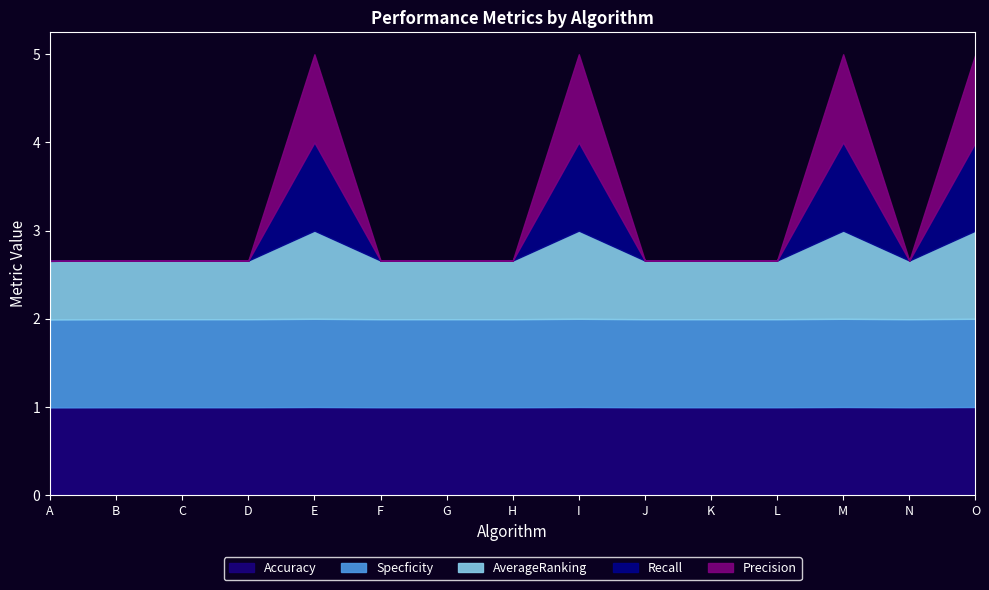

What are all the series names shown in the legend?

Accuracy, Specficity, AverageRanking, Recall, Precision